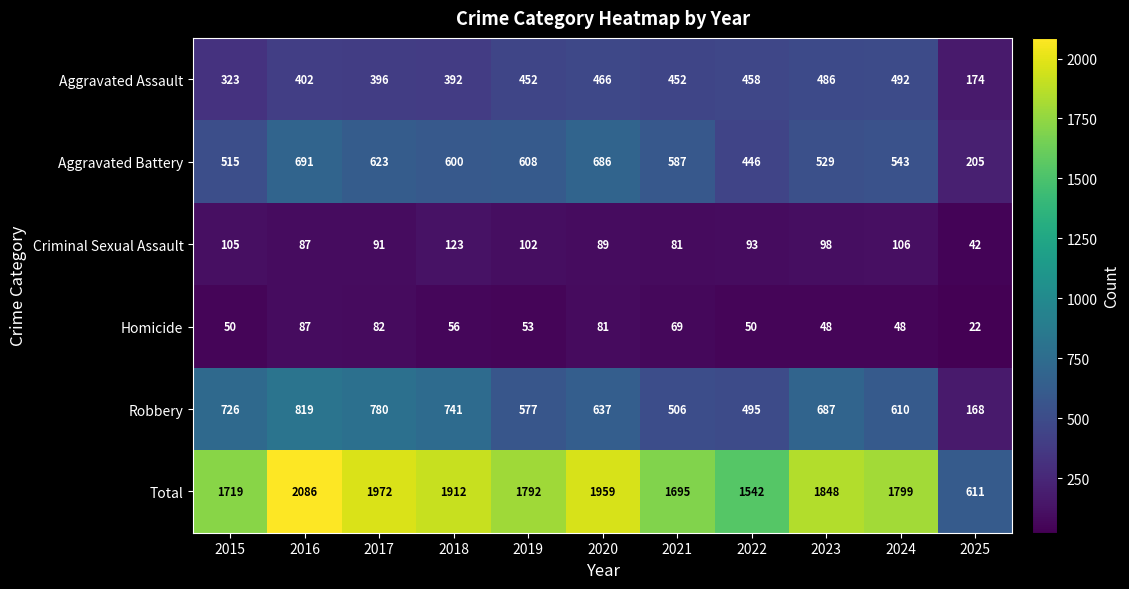

The Criminal Sexual Assault series shows 28 at 2022. True or false?

False